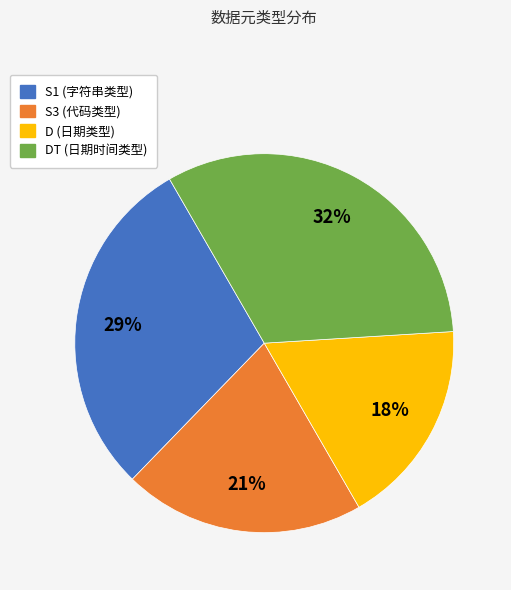

To the nearest percent, what is the average slice percentage?

25%